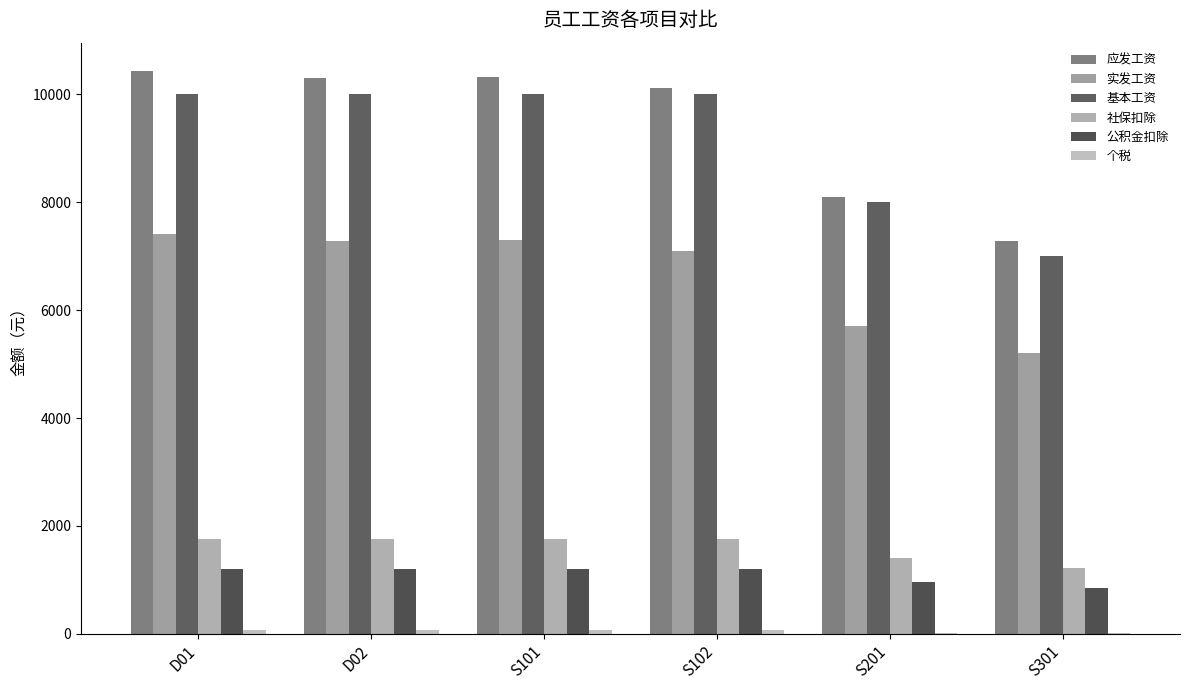

What is the value of the 公积金扣除 bar at the 2nd from the left?

1200.0